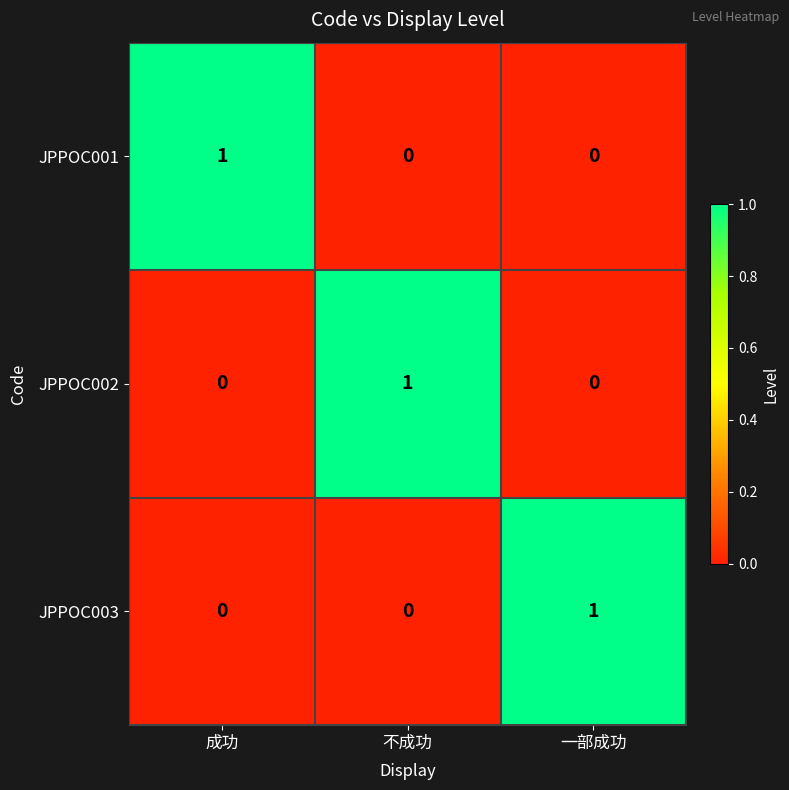

At how many categories does at least one series exceed 0?

3